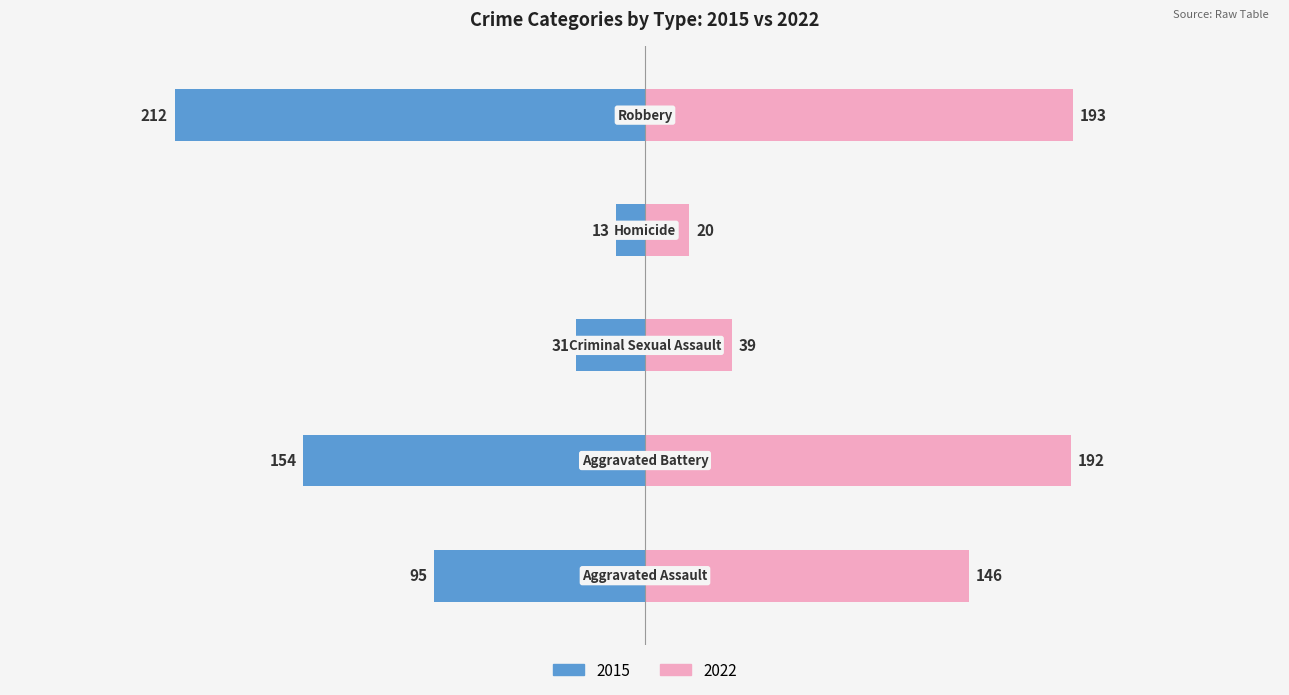

Does the chart contain stacked bars?

No